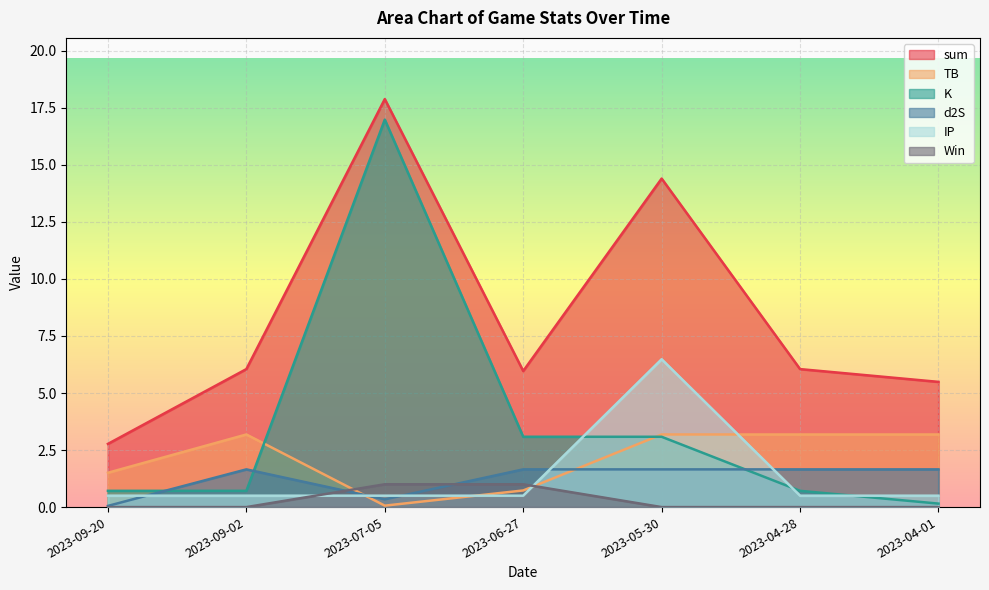

True or false: d2S has more than 2 points higher than both neighbors.

False